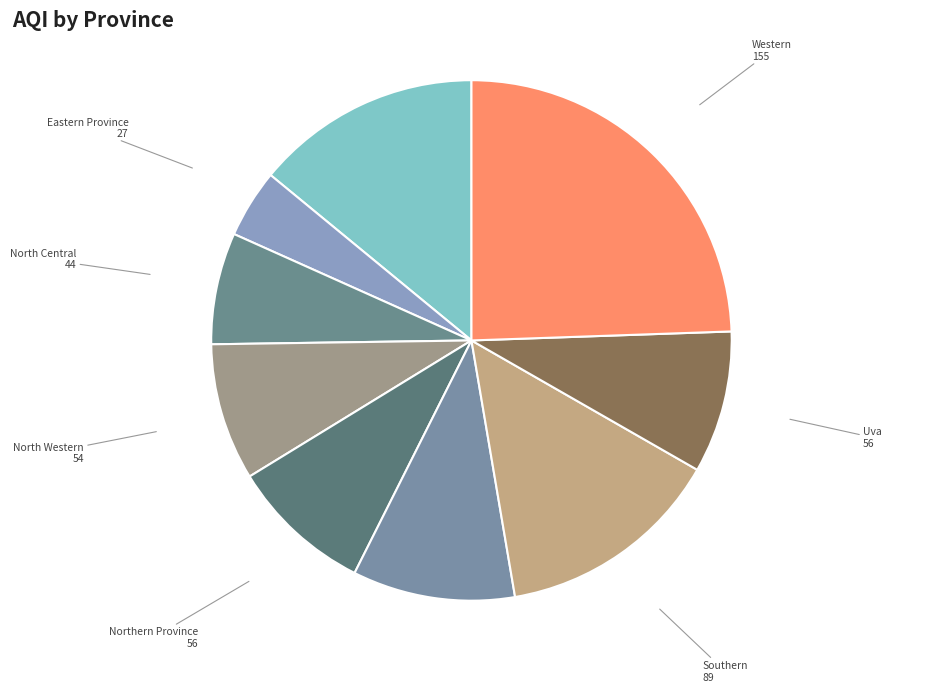

What is the smallest slice in the pie chart?

Eastern Province